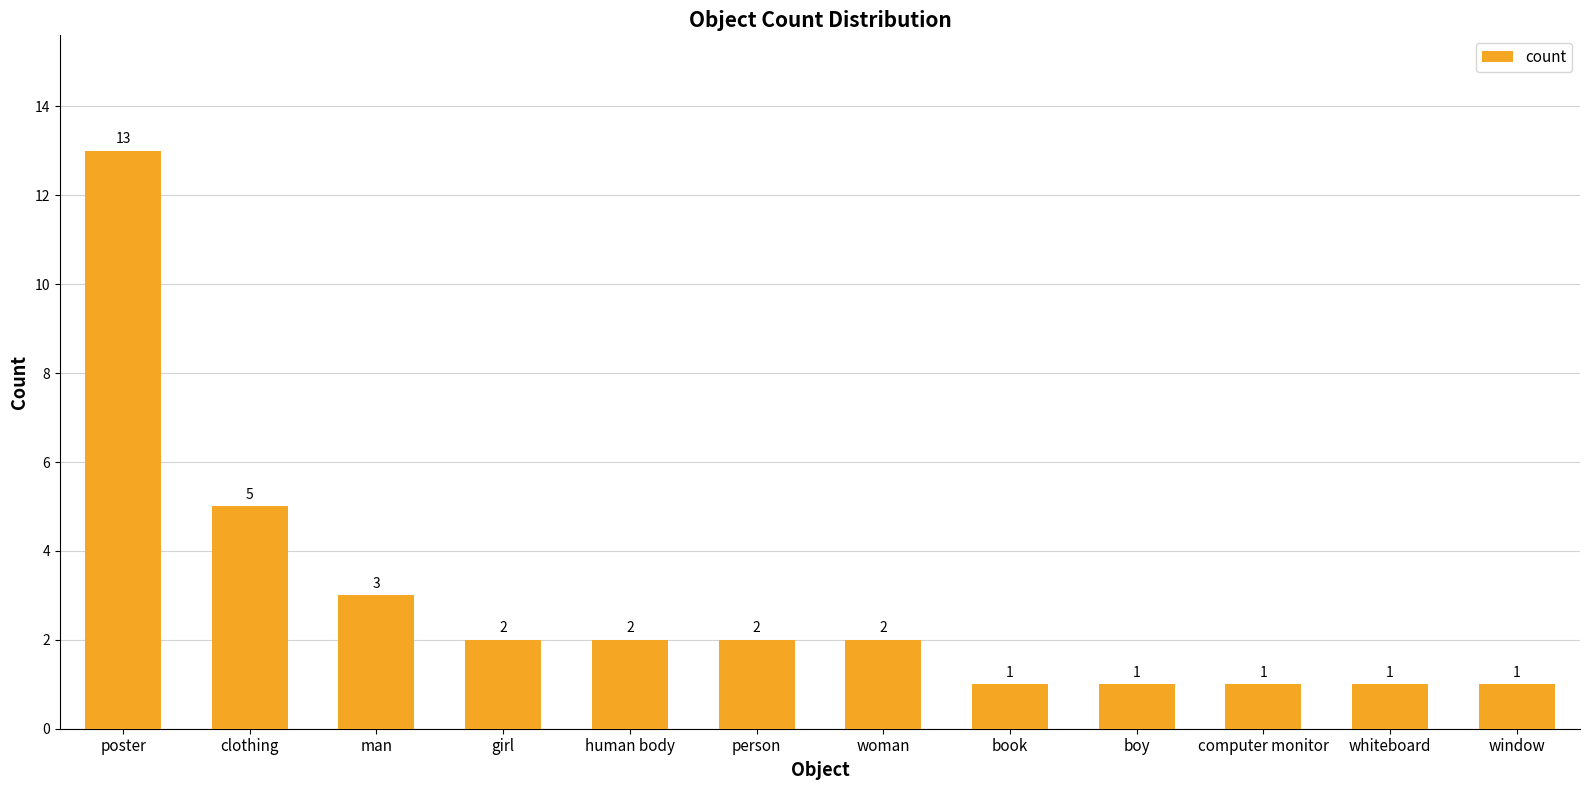

The value at poster is 13. True or false?

True